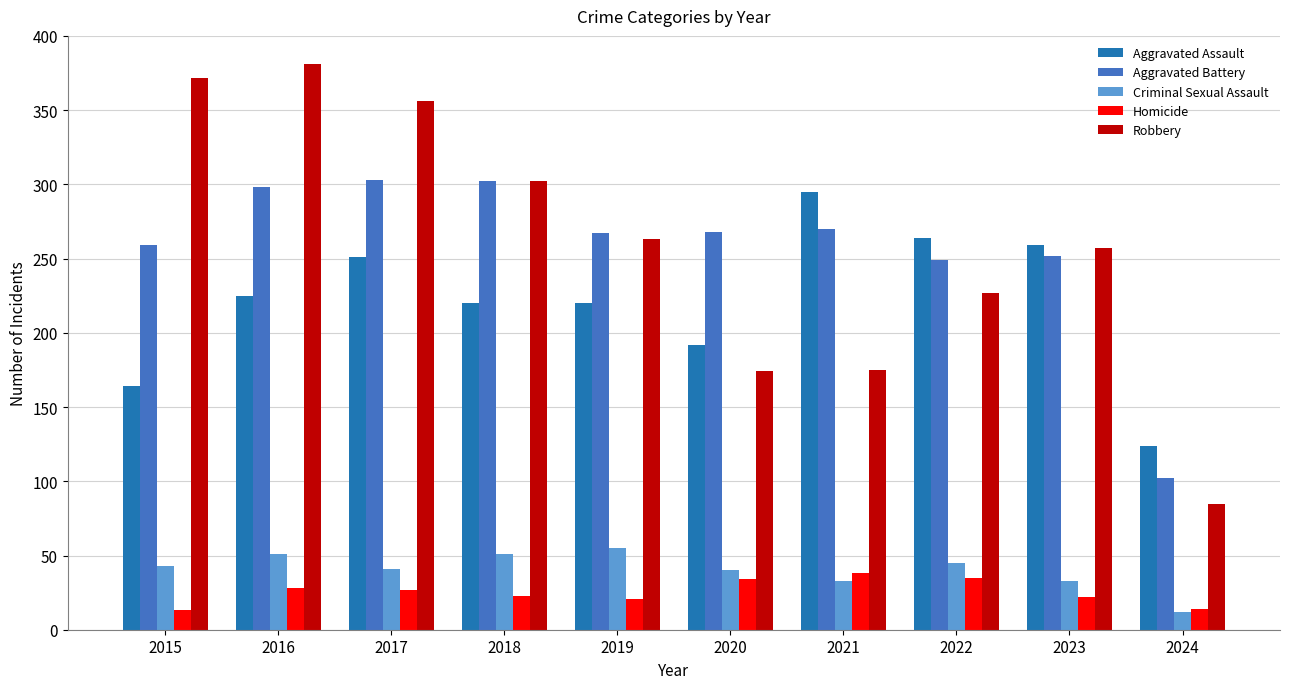

At which label does Robbery reach its peak?

2016